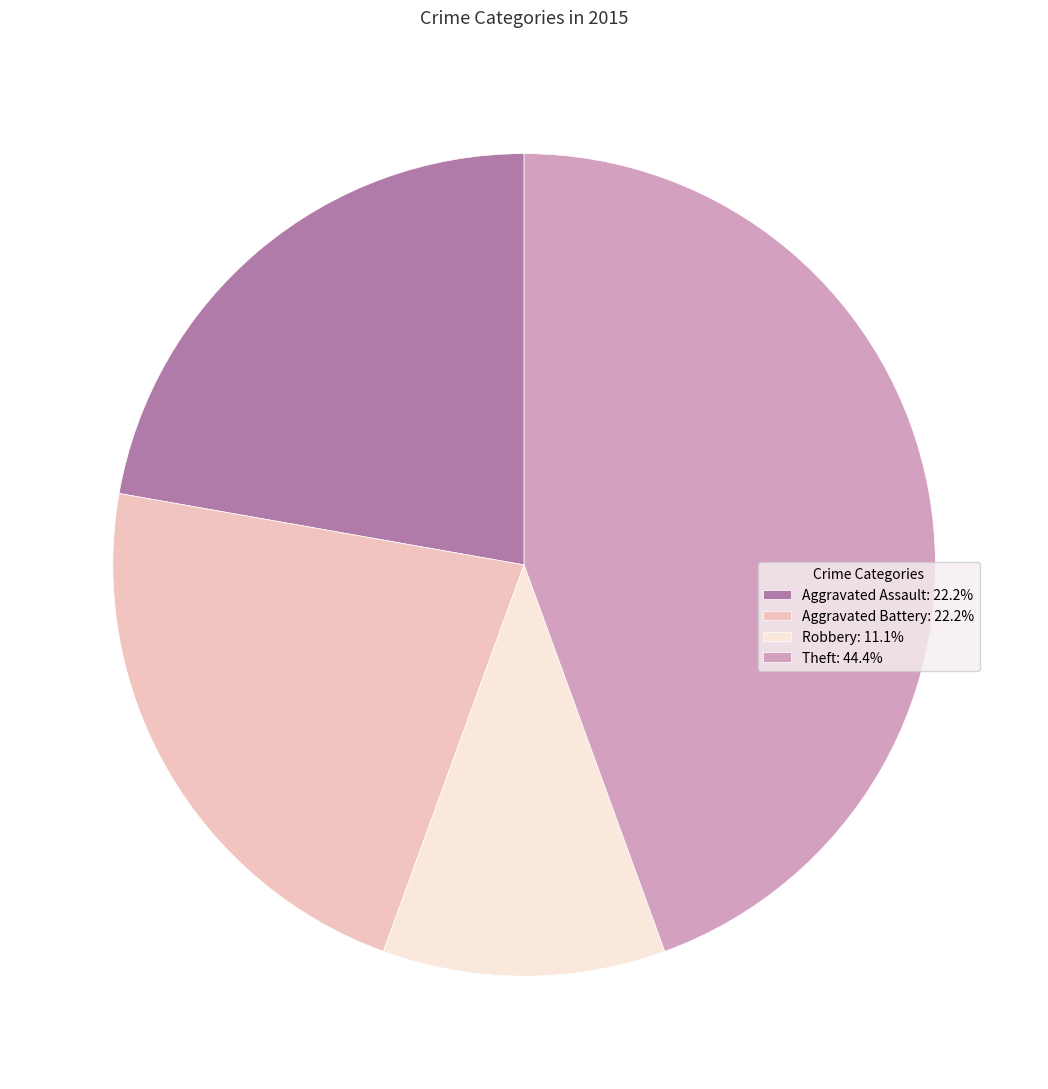

Do Aggravated Assault: 22.2% and Aggravated Battery: 22.2% together represent more than half of the pie?

No